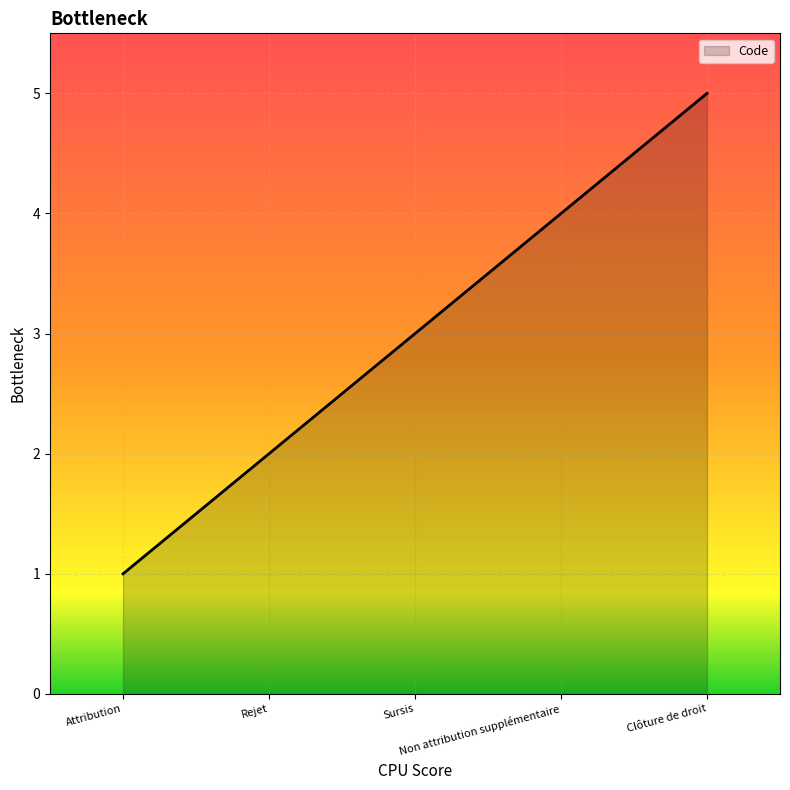

List the labels in order of value, largest first.

Clôture de droit, Non attribution supplémentaire, Sursis, Rejet, Attribution